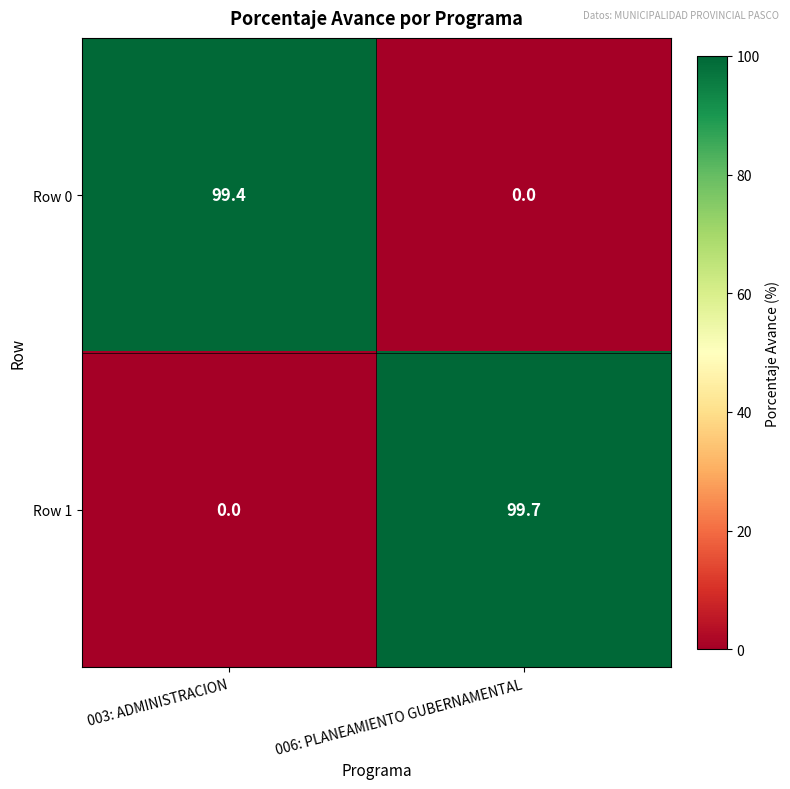

Reading left to right, list all the values displayed in this chart.

Row 0: 99.4	0.0
Row 1: 0.0	99.7